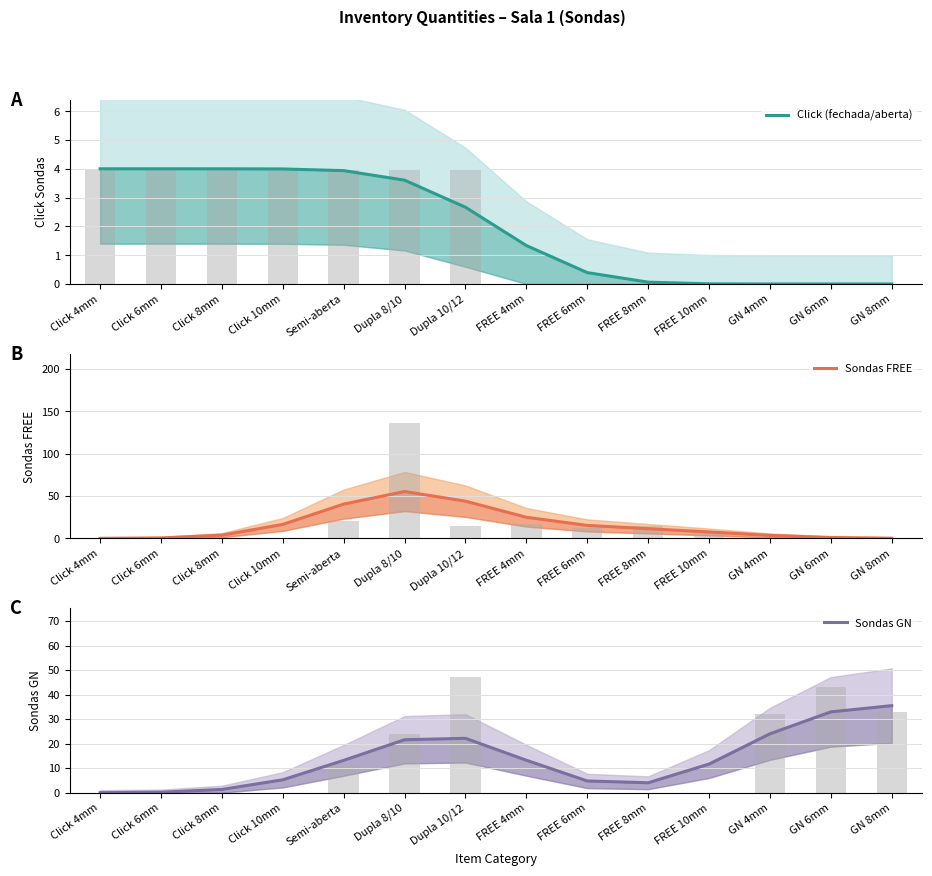

At which category is the sum across all series the highest?

Dupla 8/10